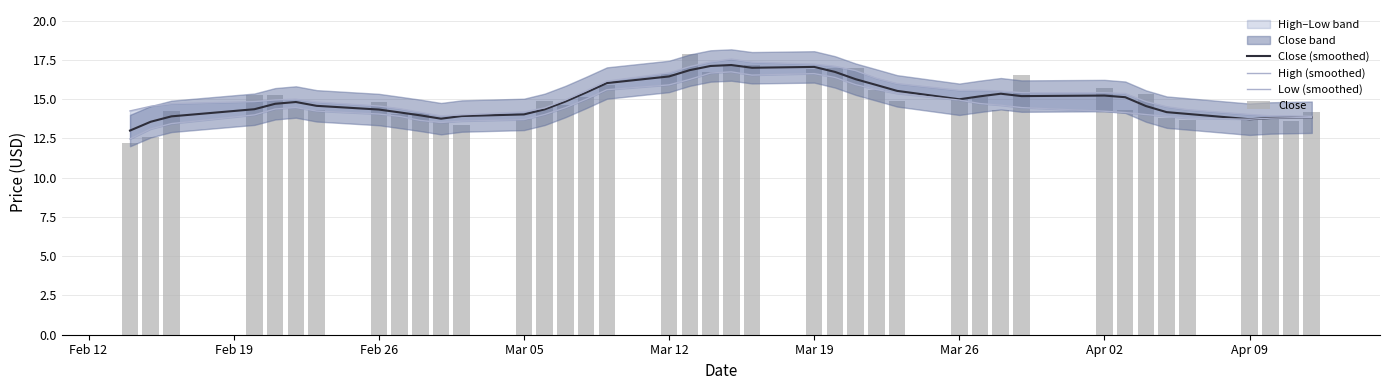

What is the sum of all High (smoothed) values?

611.4